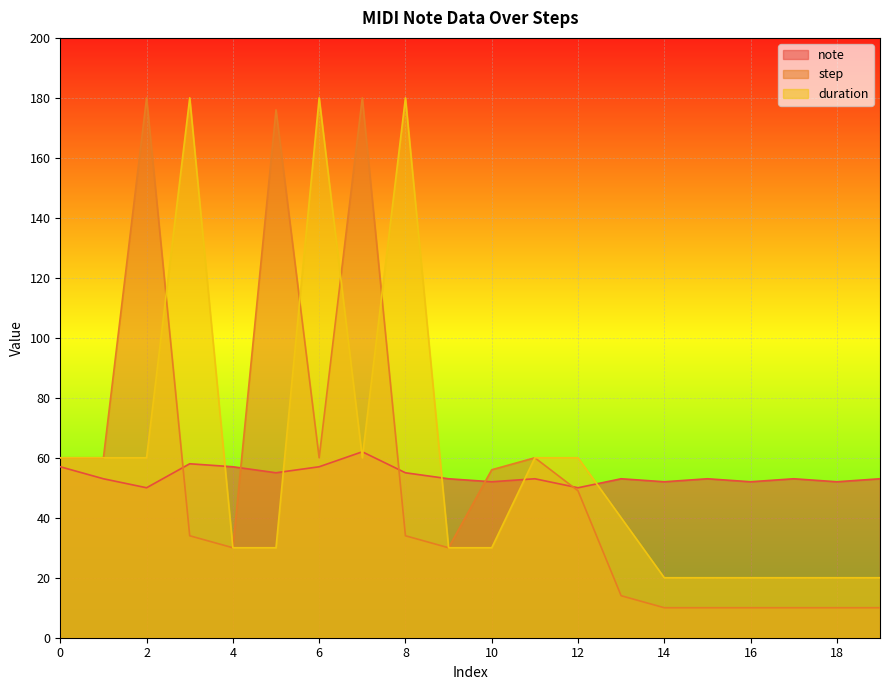

Where do note and step first cross each other?

2 and 3